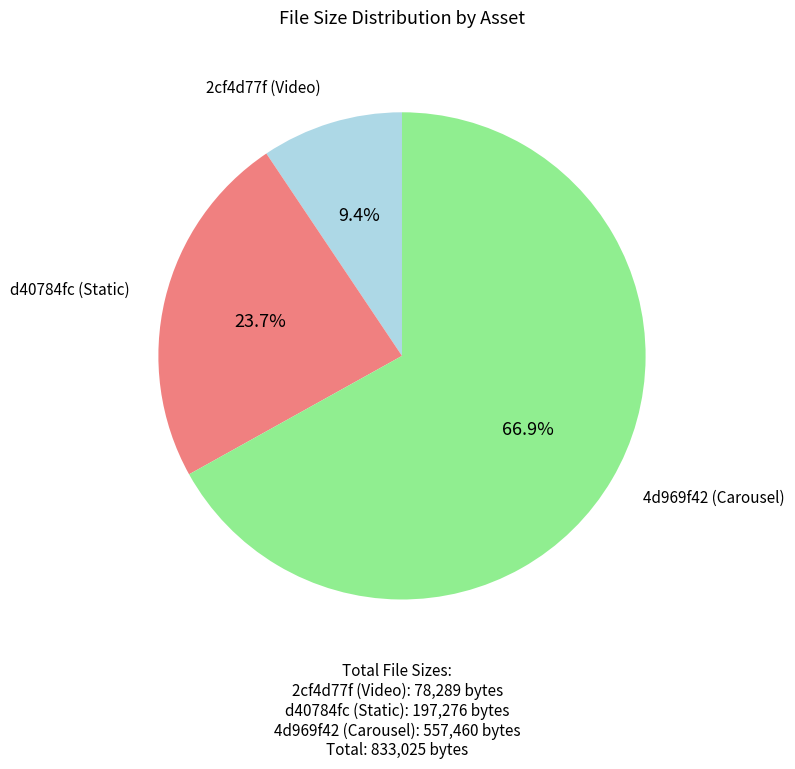

Is there a majority slice in this chart?

Yes